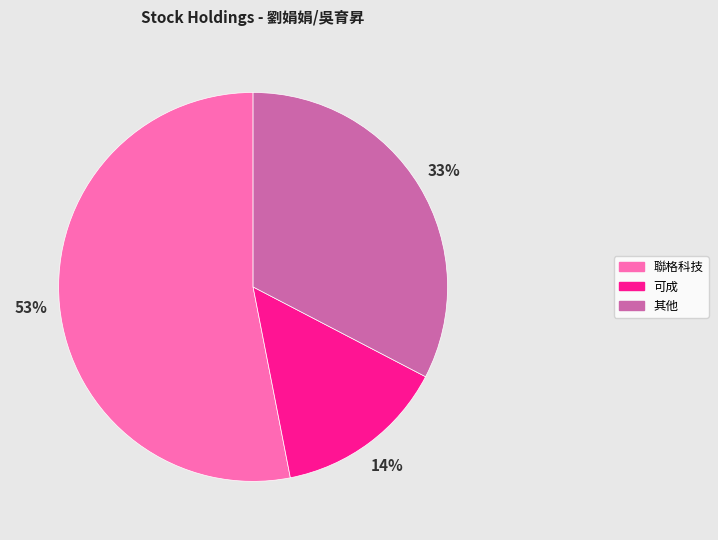

Count the number of slices in the pie.

3